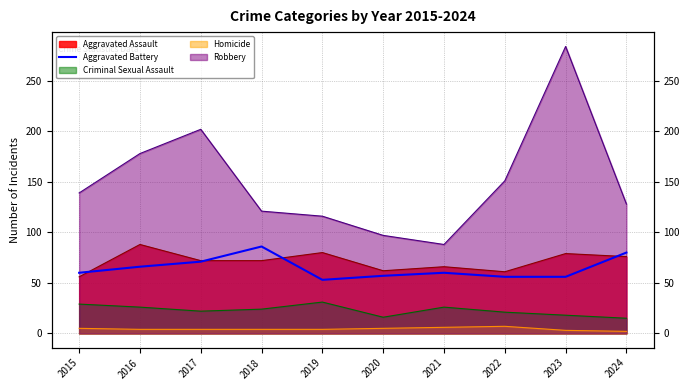

Where is the data nearest to the value 69?

2017